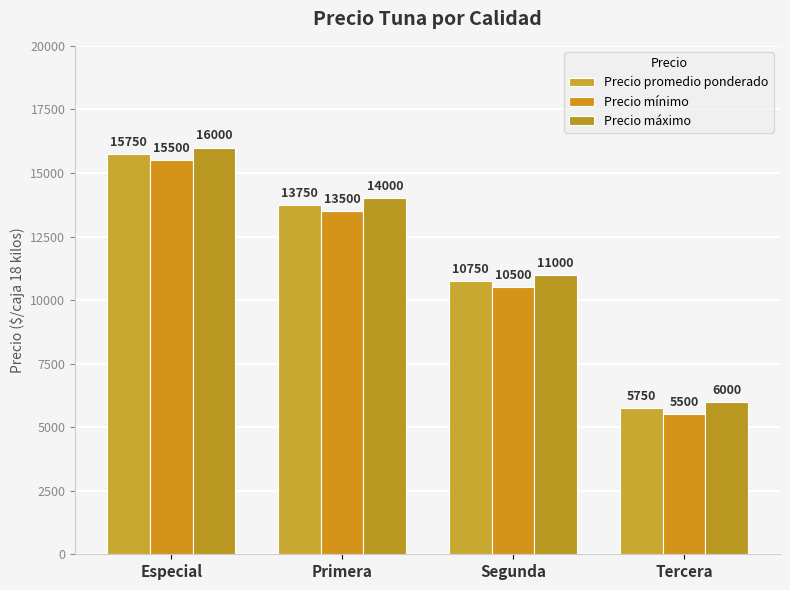

Which series has the largest range (max minus min)?

Precio promedio ponderado